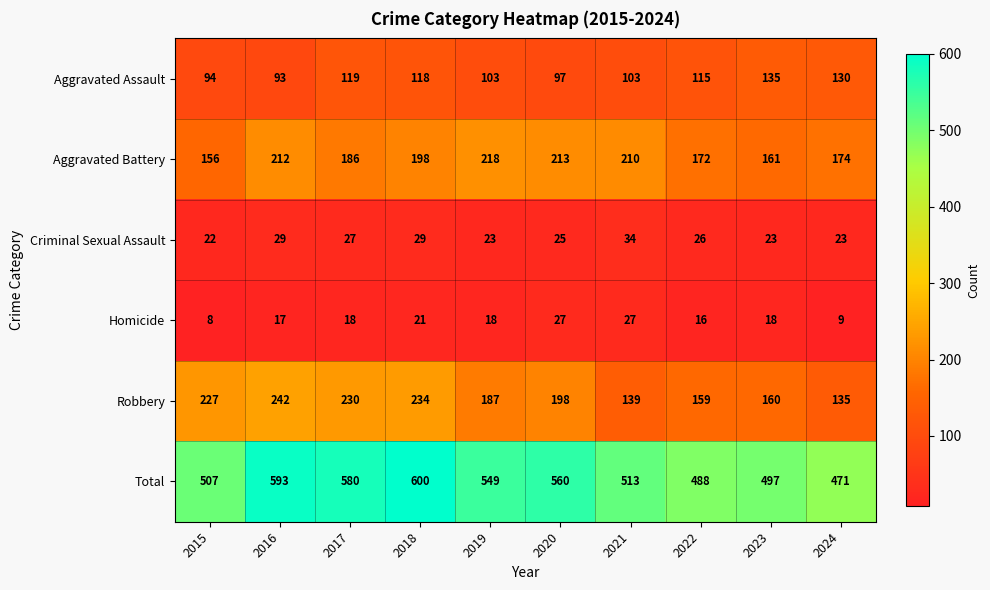

Where does the Aggravated Battery series first go above 198?

2016